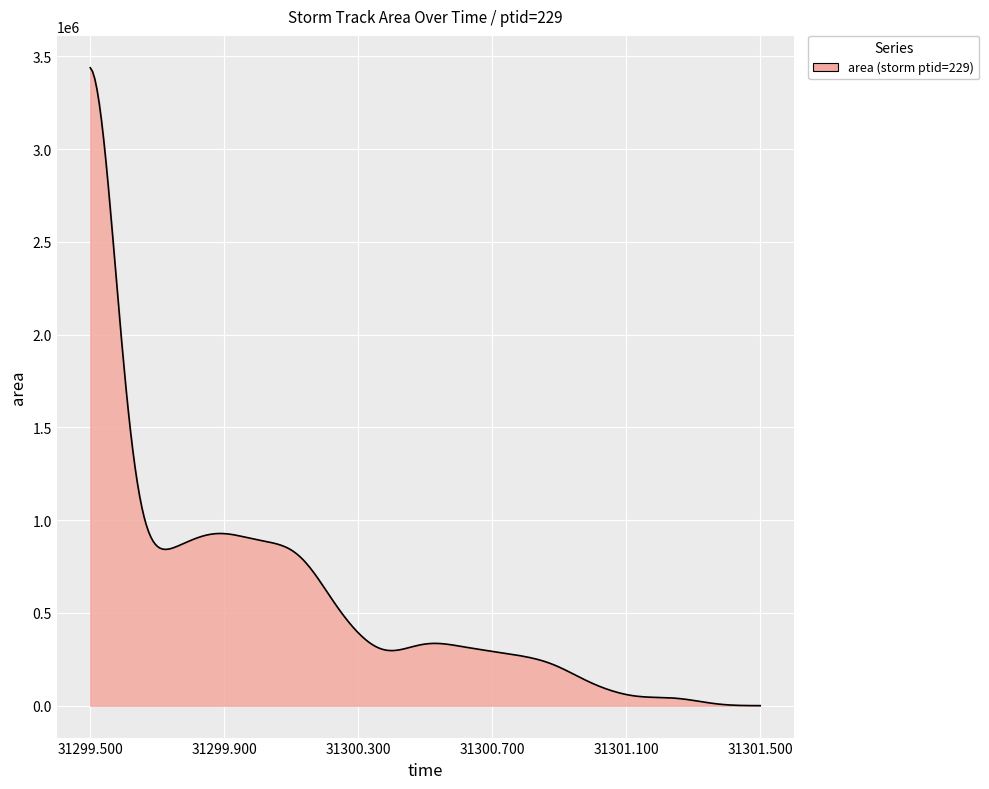

What is the greatest value displayed?

3437848.3